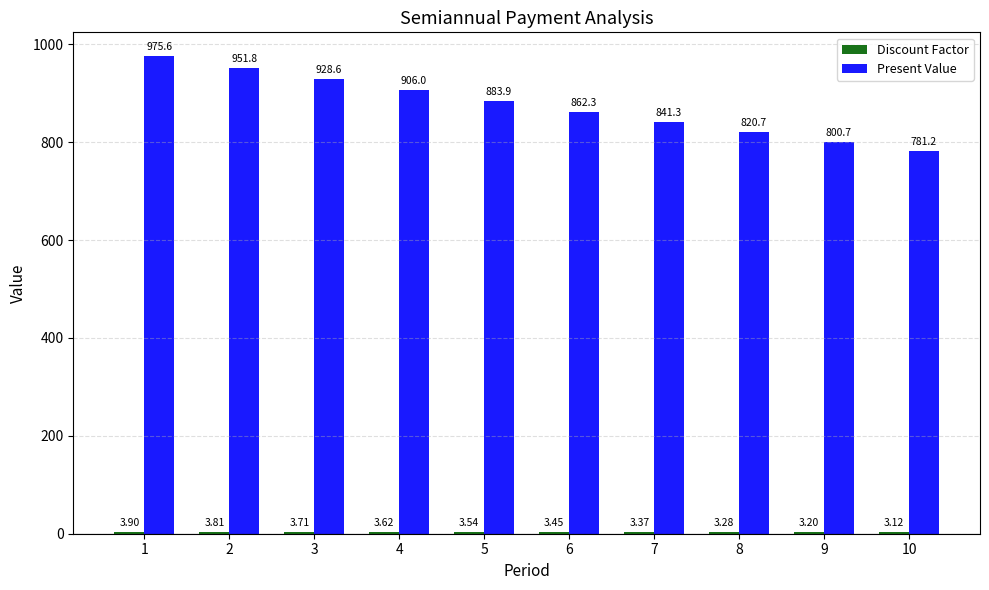

List the labels in order of Present Value value, smallest first.

10, 9, 8, 7, 6, 5, 4, 3, 2, 1